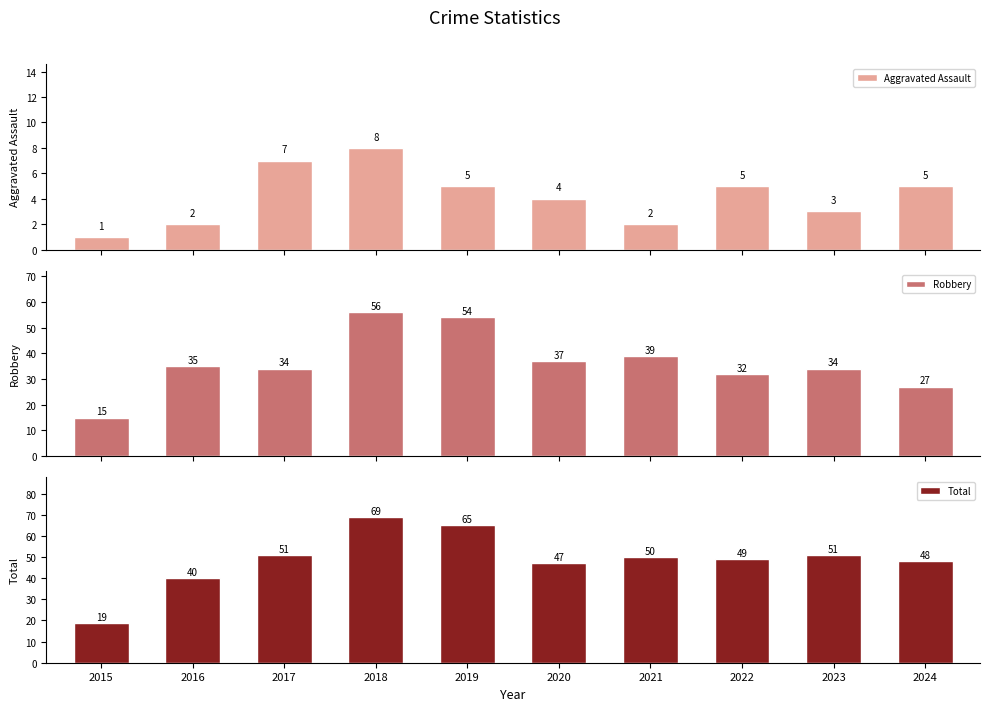

What is the value of the Total bar at the 9th from the left?

51